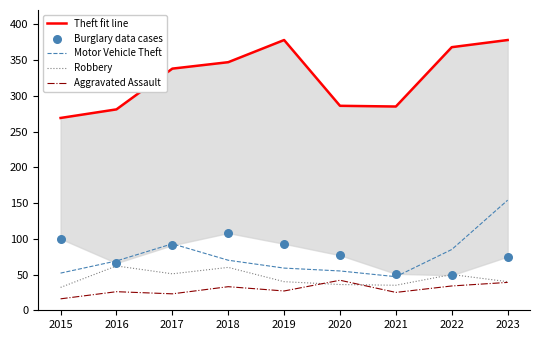

Which series contains the lowest Y value?

Aggravated Assault